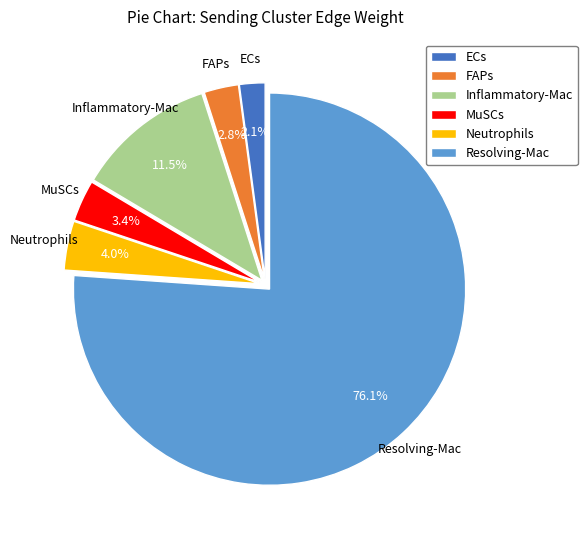

Count the number of slices in the pie.

6